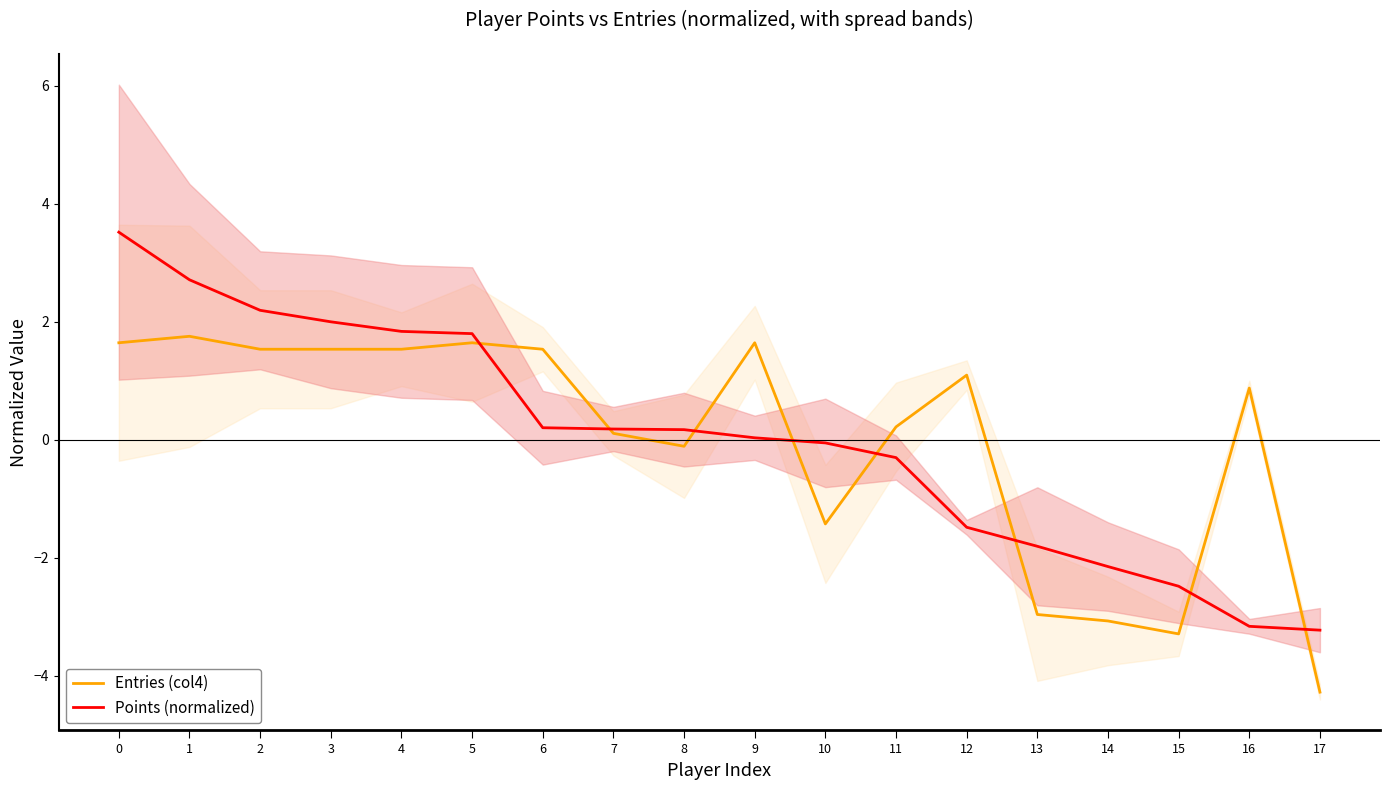

At which label is Points (normalized) closest to 0?

9